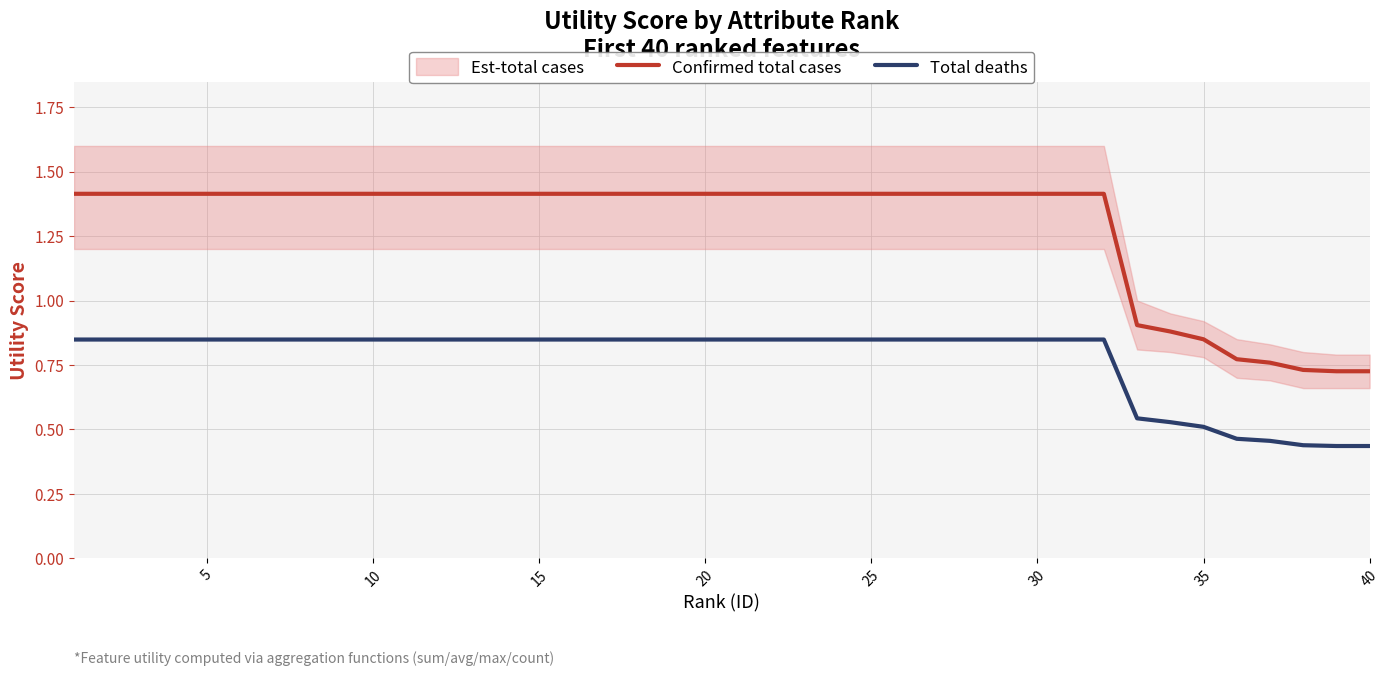

True or false: Confirmed total cases has more than 2 interior local peaks.

False